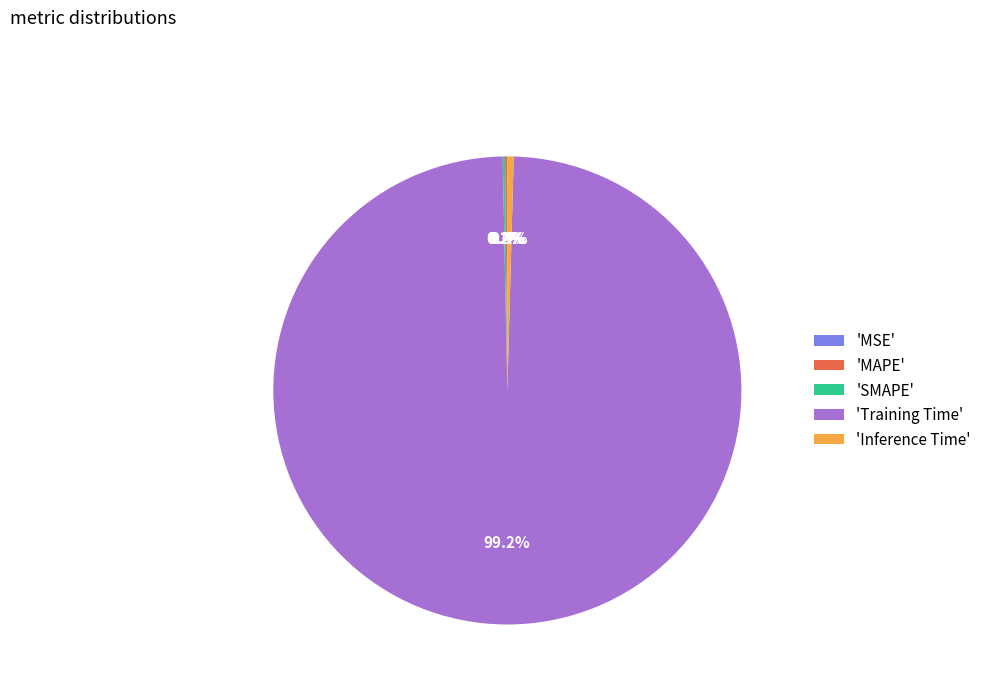

What percentage is NOT represented by 'Inference Time'?

99.6%